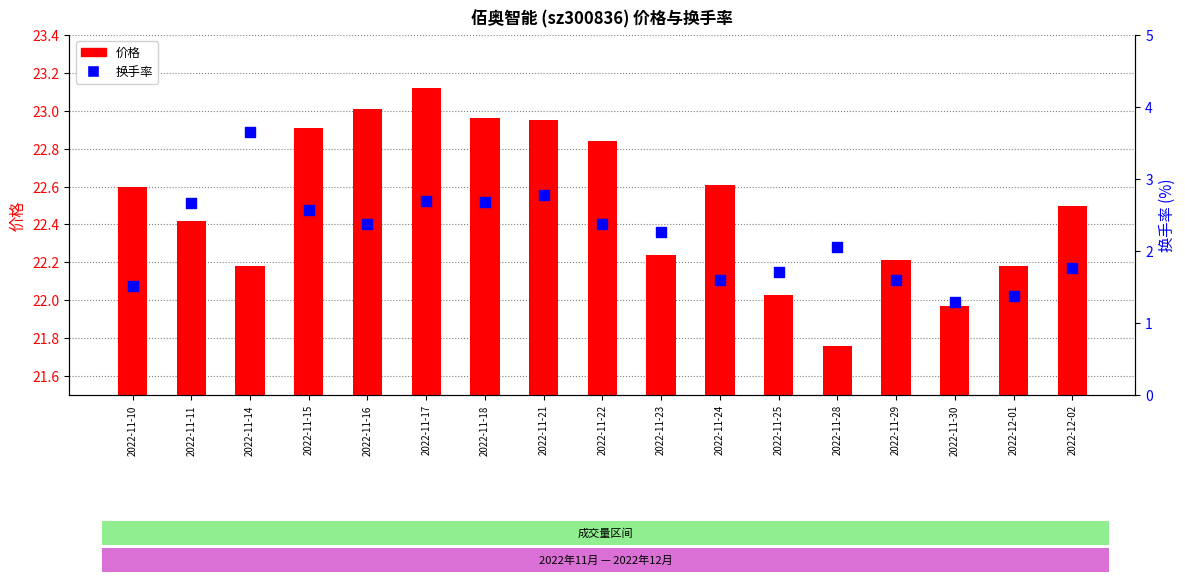

Which series has the largest total across all categories?

价格